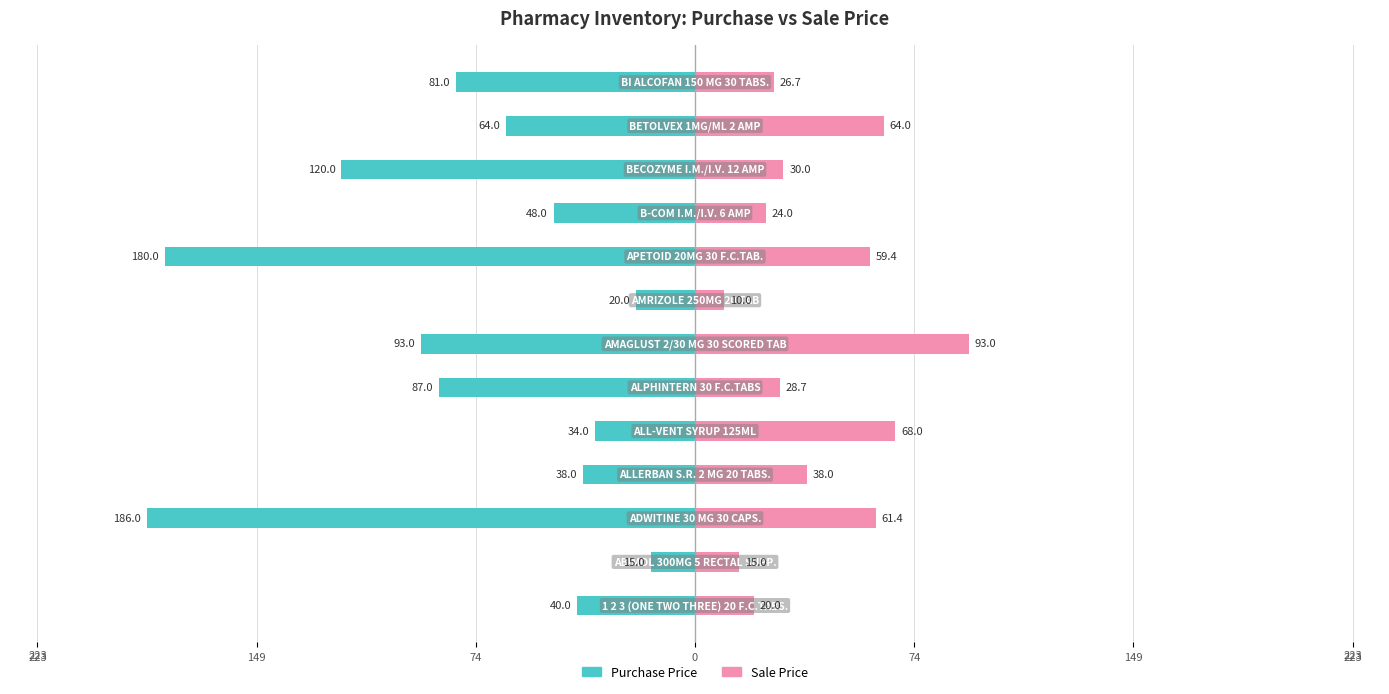

What is the sum of all Purchase Price values?

-1006.0